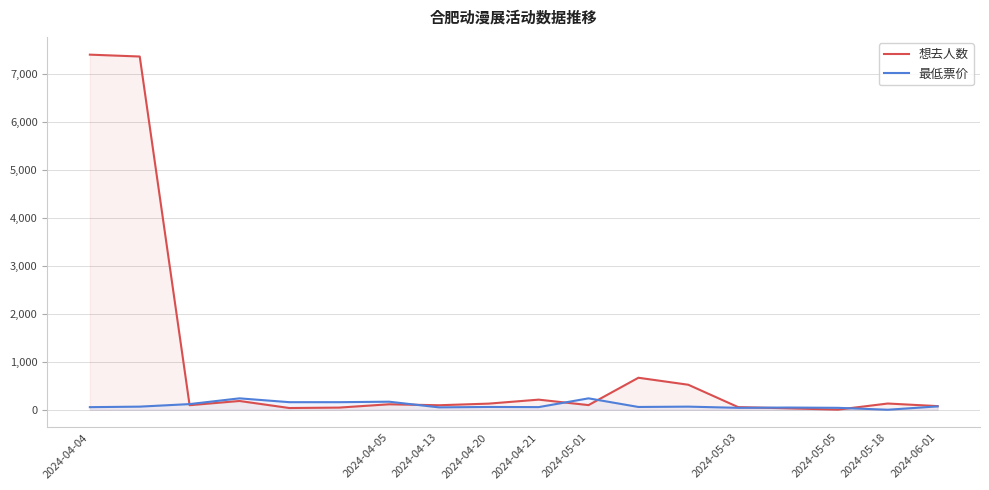

What is the value of the 最低票价 point at the 3rd from the left?

118.0